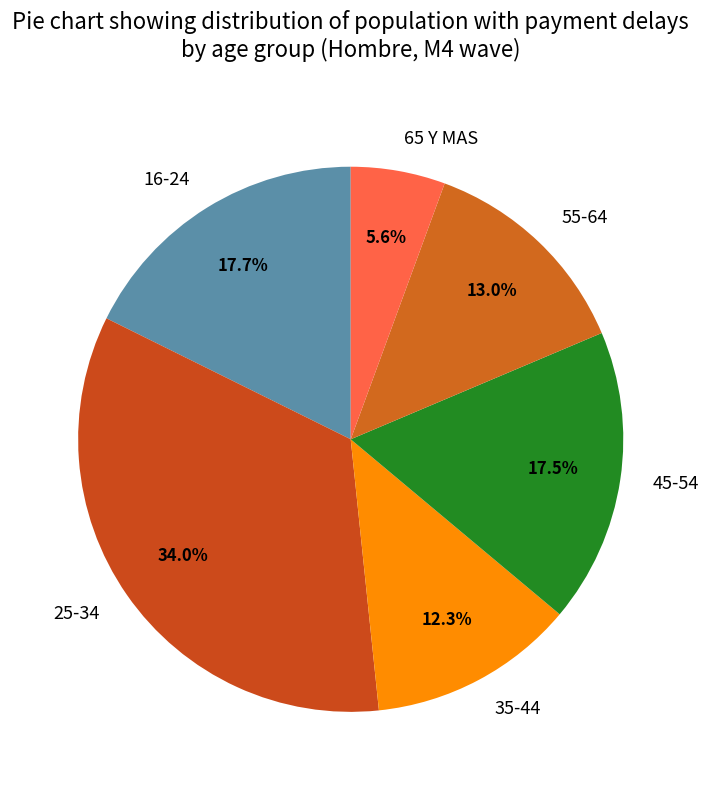

Is it true that 45-54 is 5% of the pie?

False